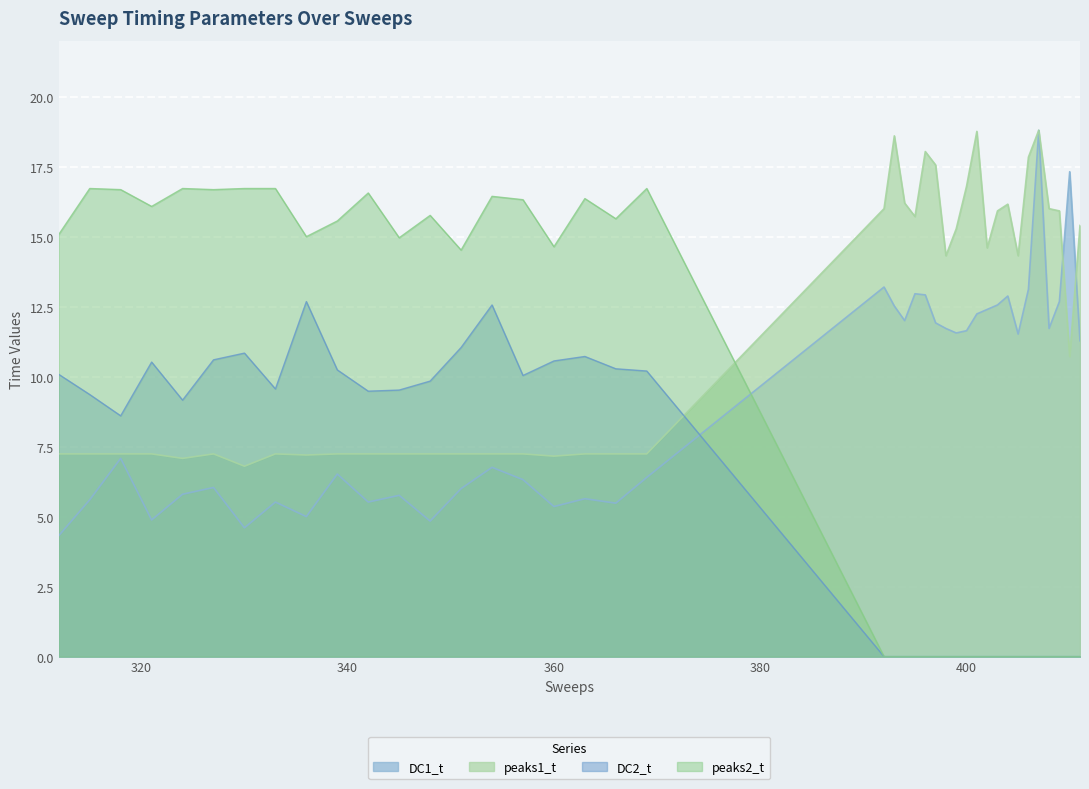

How many values in DC2_t are above zero?

20